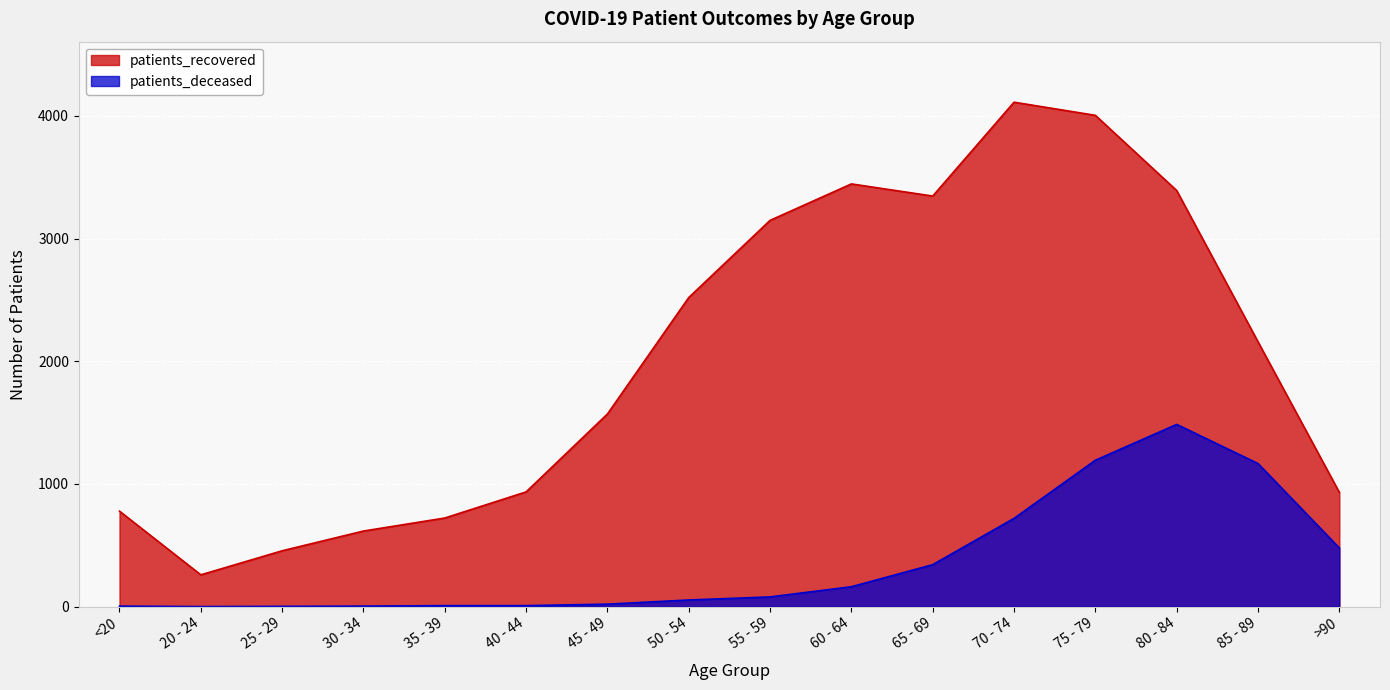

What is the approximate value of patients_deceased at 65 - 69?

342